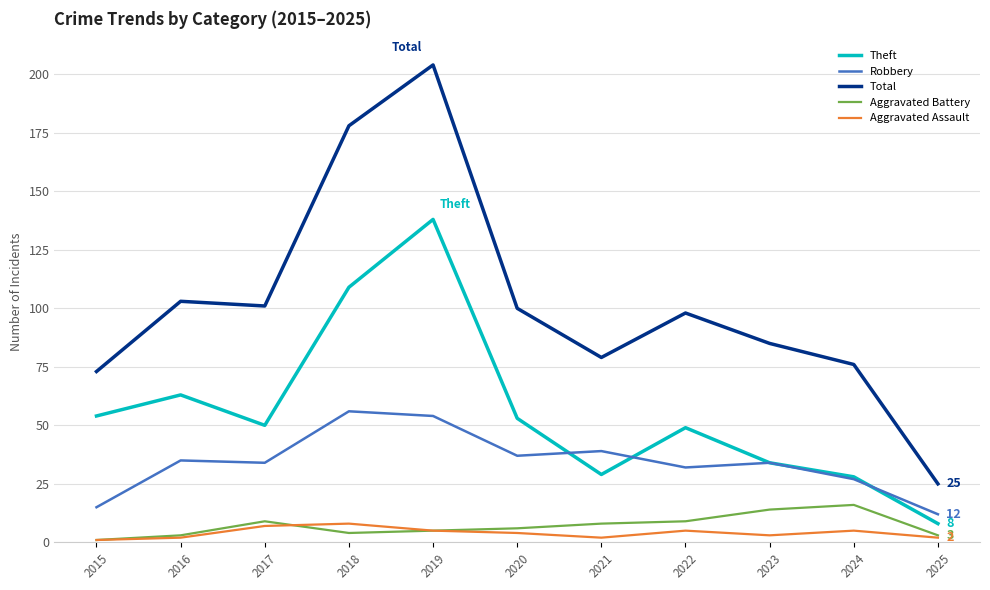

How many series are shown in this chart?

5